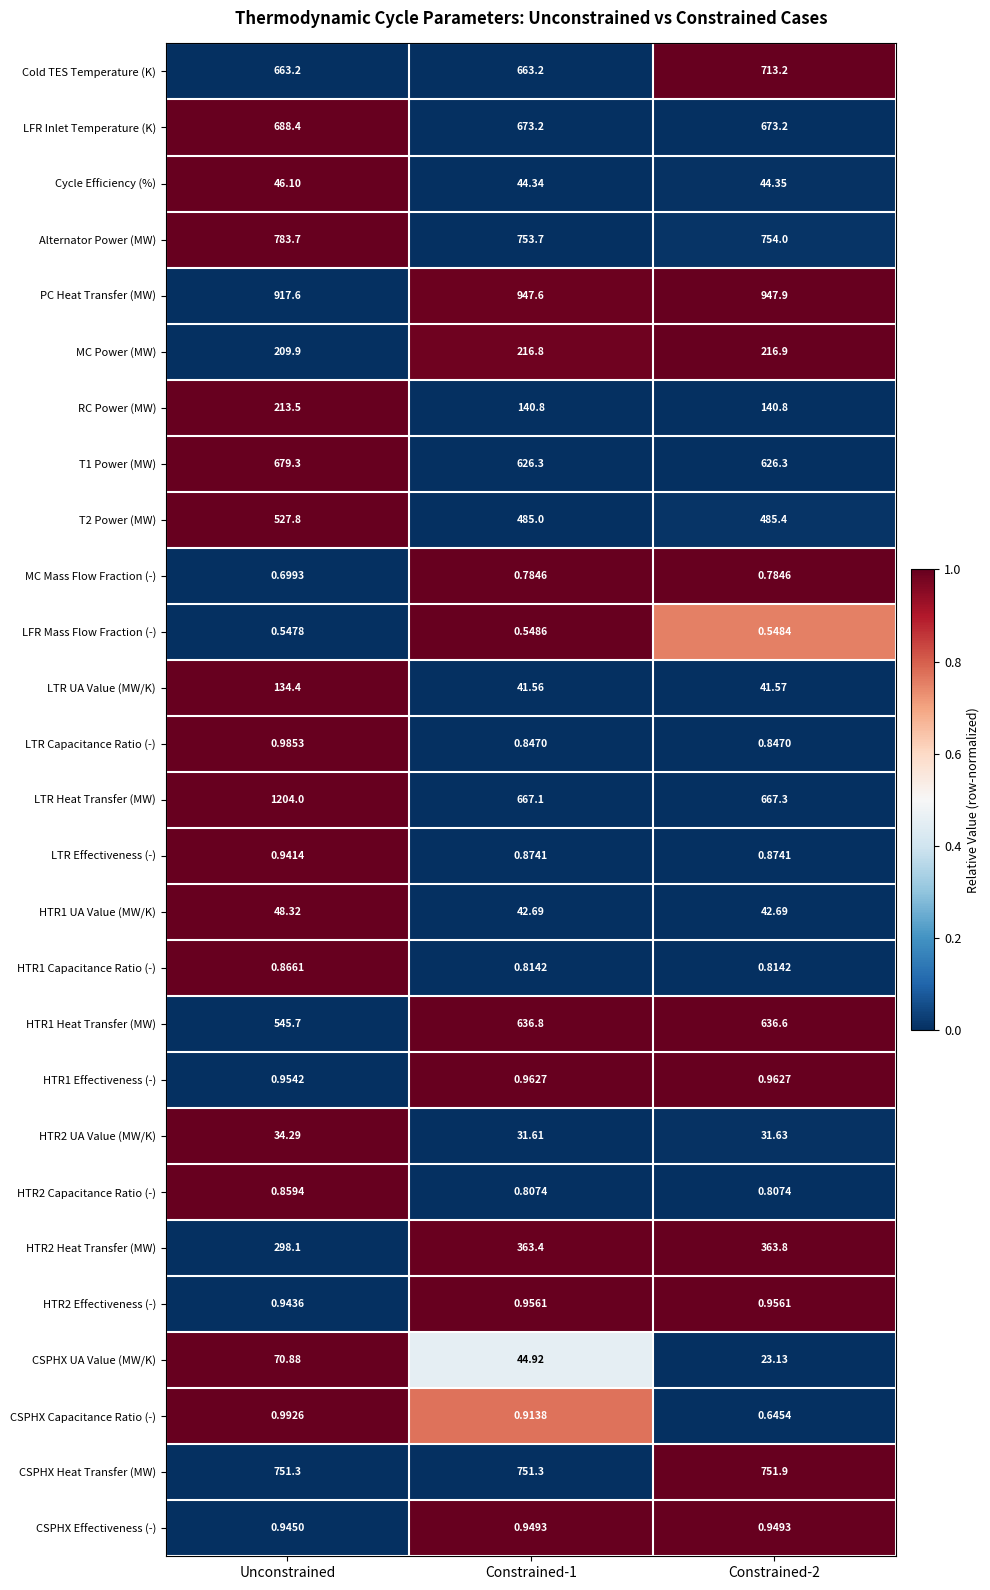

Count the number of data series in this chart.

27